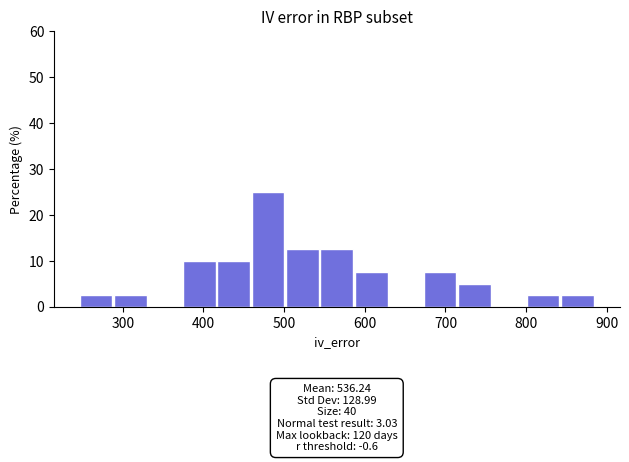

Which range on the x-axis has the tallest bar?

460 to 500